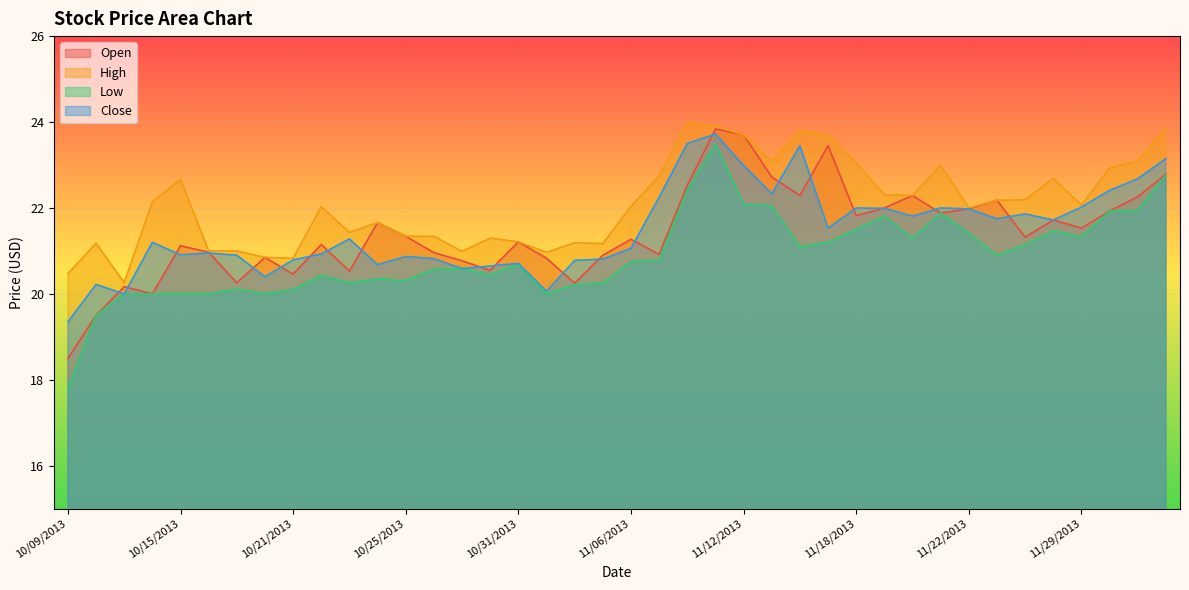

What is the sum of all High values?

883.7